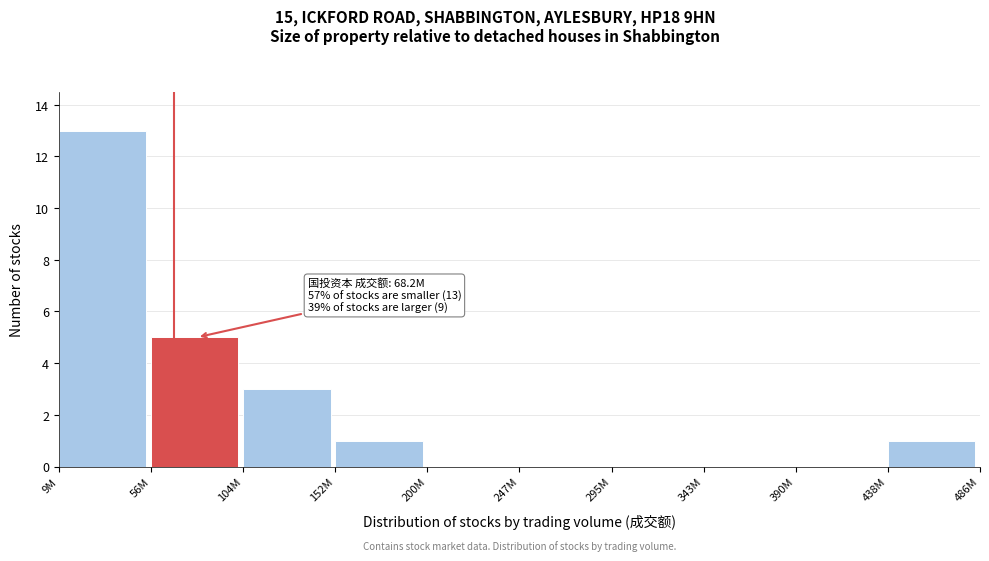

Reading right to left, list all the values displayed in this chart.

438M=1	390M=0	343M=0	295M=0	247M=0	200M=0	152M=1	104M=3	56M=5	9M=13